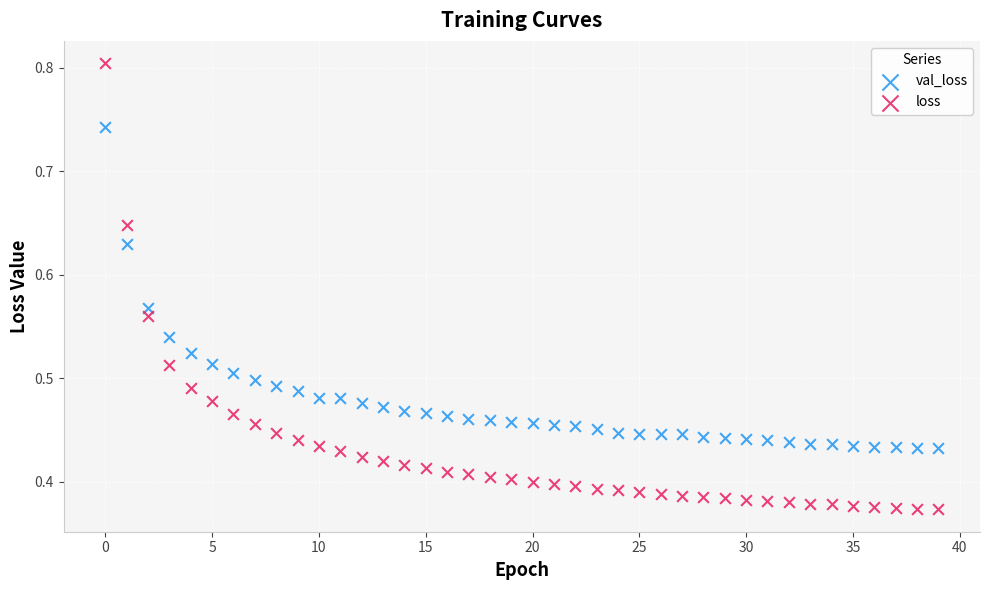

Which series has the widest spread of Y values?

loss